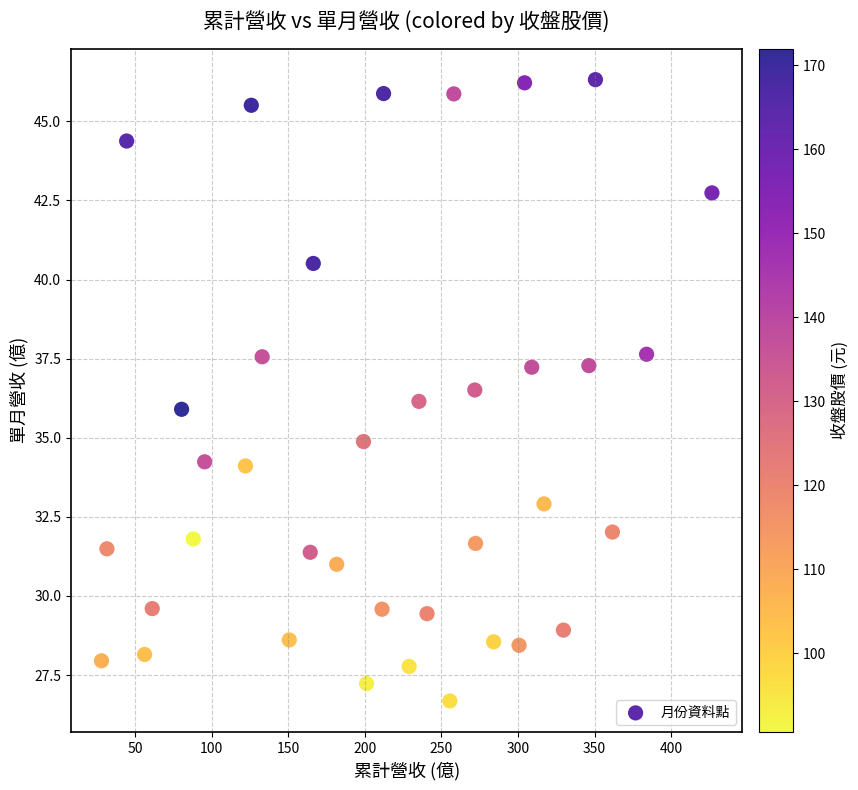

What is the range of Y values (max minus min)?

19.6